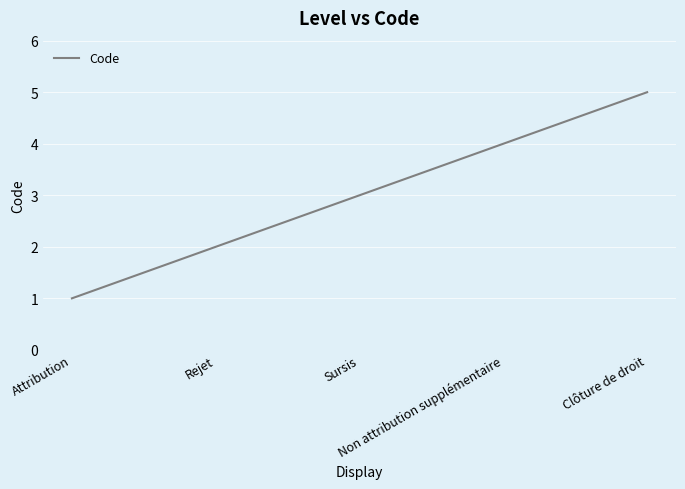

What is the average value?

3